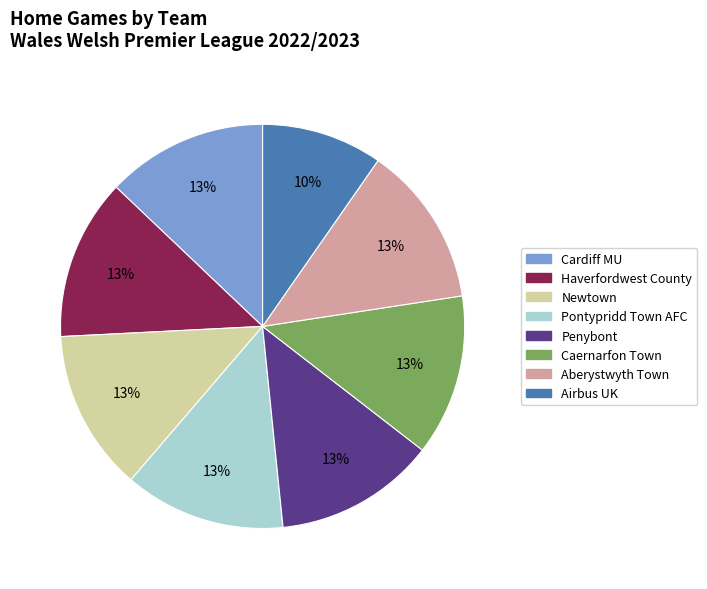

To the nearest percent, what is the average slice percentage?

12%